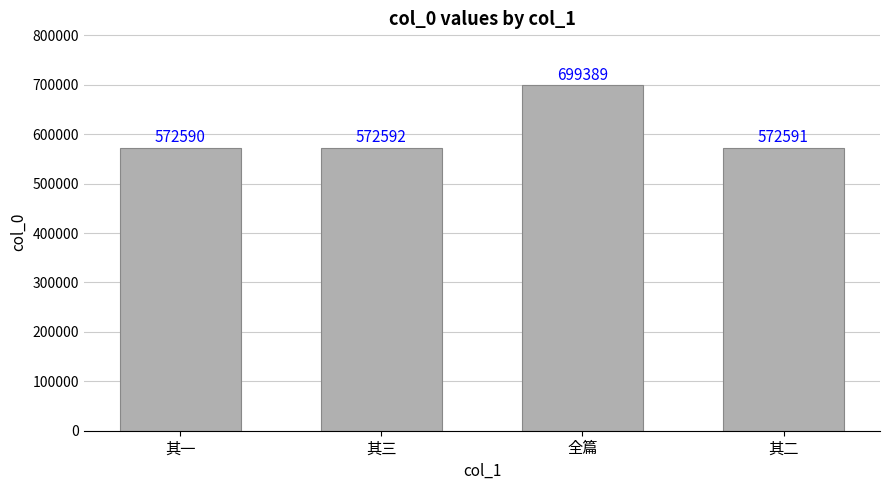

Reading left to right, list all the values displayed in this chart.

572590	572592	699389	572591